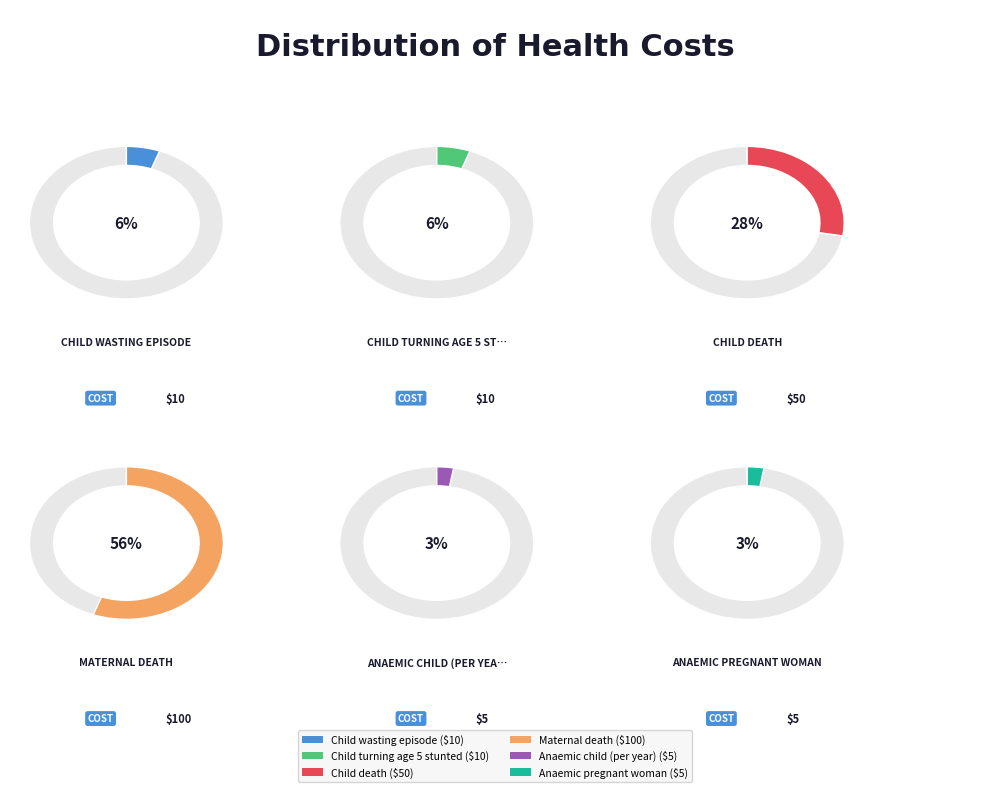

What is the change in value from Child wasting episode to Child death?

+40